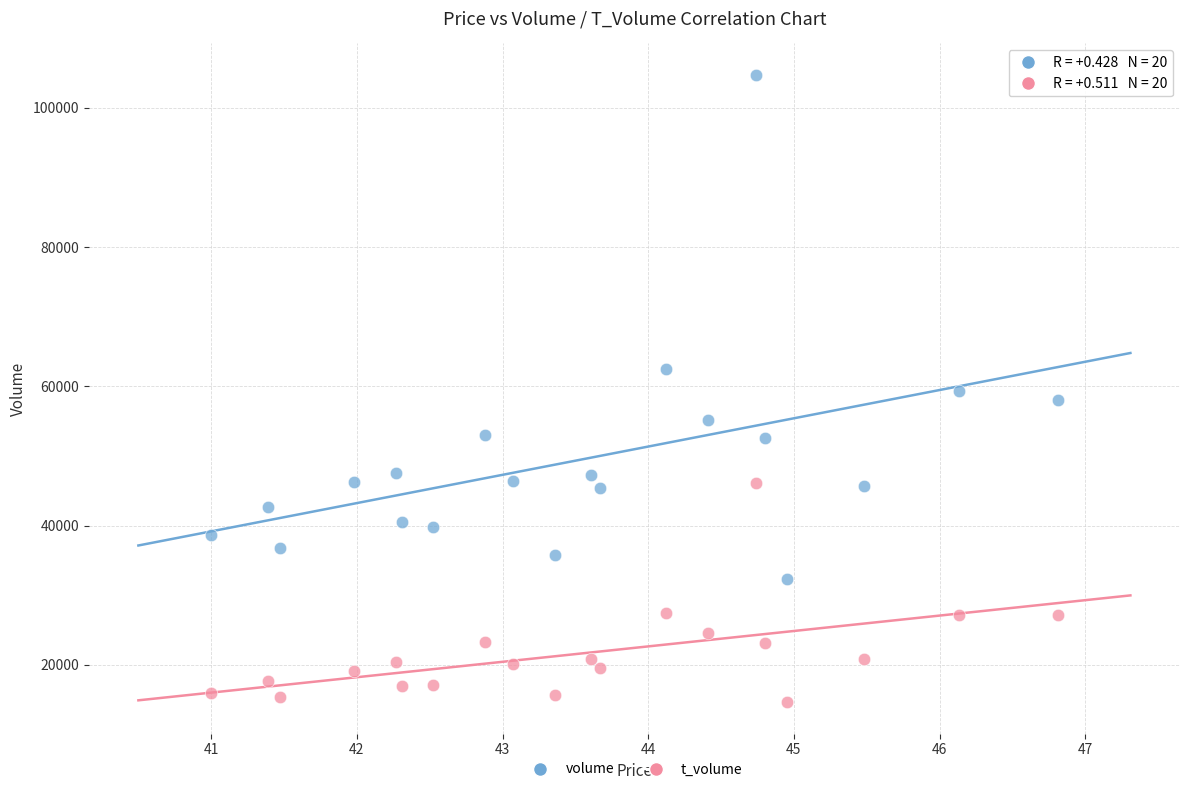

Which series reaches the maximum Y coordinate?

volume